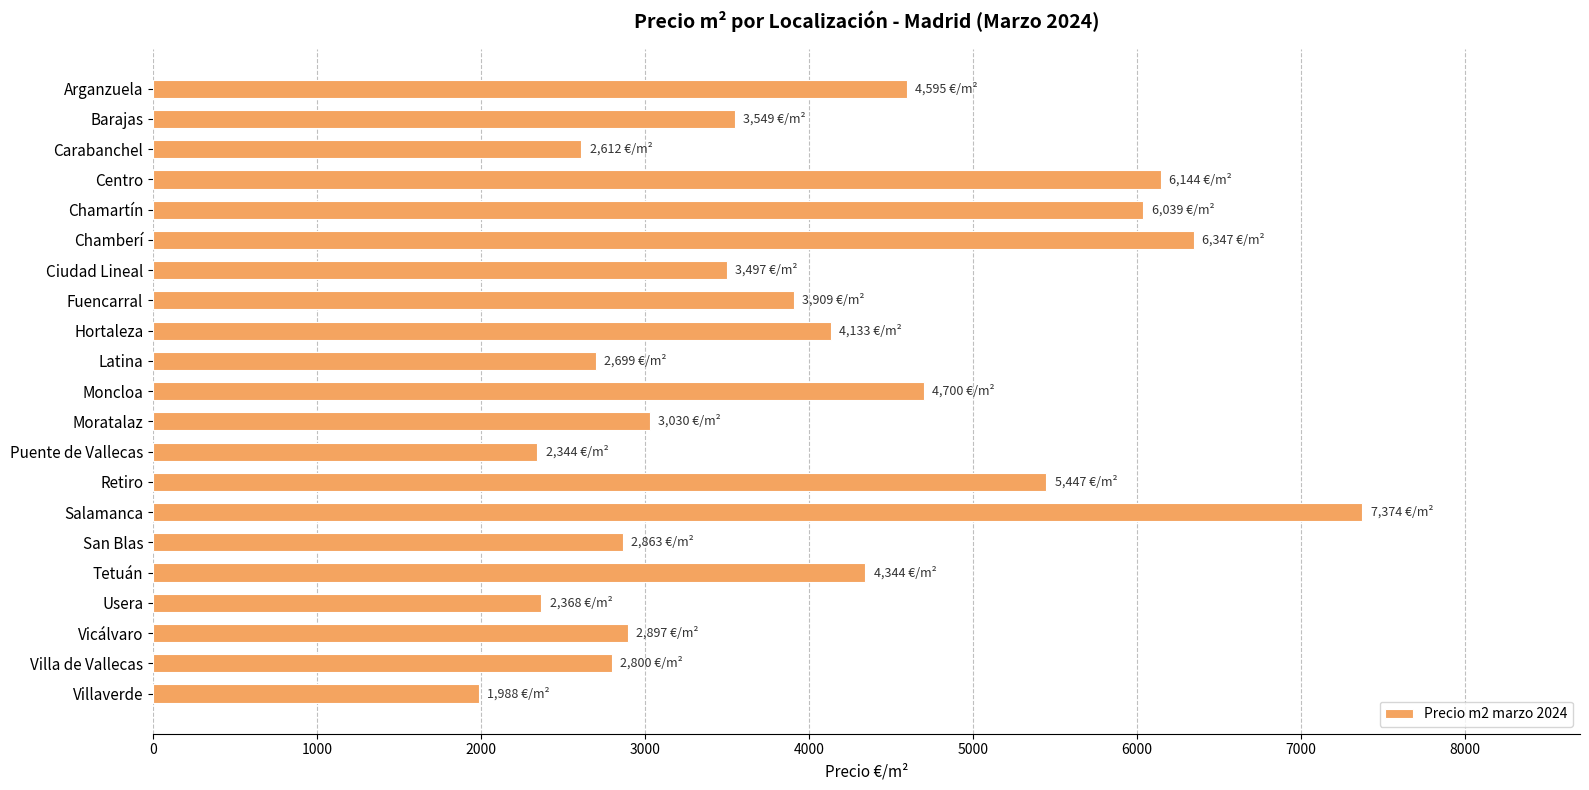

Read the value at Arganzuela.

4595